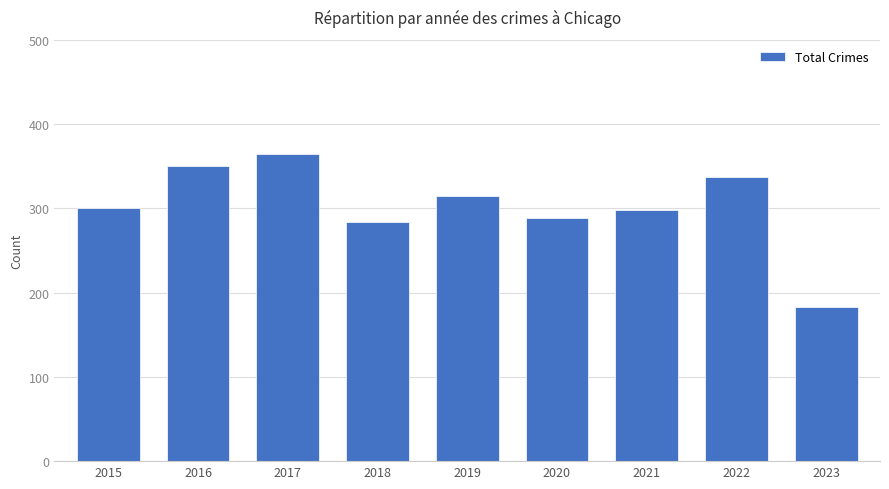

Reading right to left, what are all the values shown in this chart?

2023=183	2022=337	2021=298	2020=288	2019=315	2018=284	2017=365	2016=350	2015=300